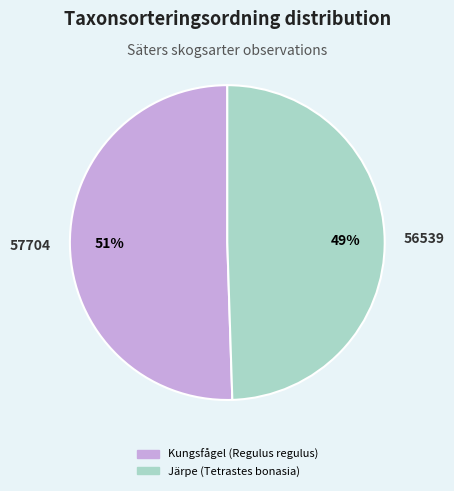

What is the ratio of the value at Kungsfågel (Regulus regulus) to the value at Järpe (Tetrastes bonasia)?

1.0